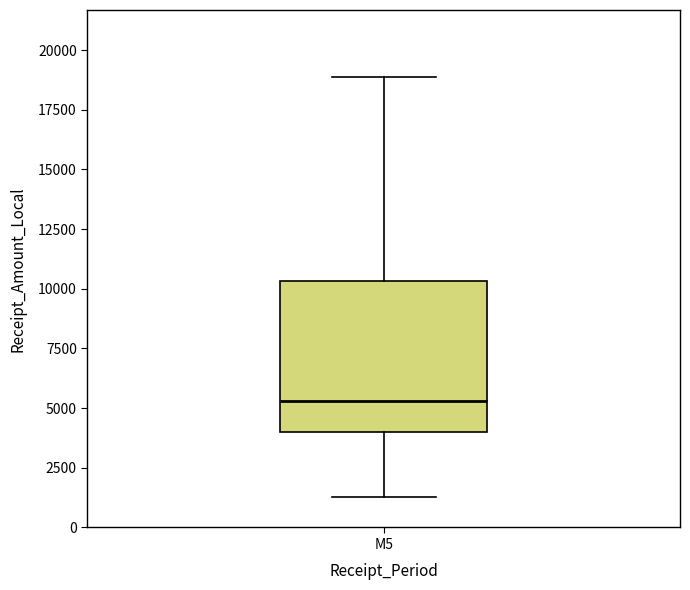

Transcribe this box plot: give where the median line is, the range the box spans, and where the two whiskers end, as read against the y-axis. The values are not printed on the chart, so give them approximately, as read against the axis.

median 5500, box 4000 to 10500, whiskers 1500 to 19000